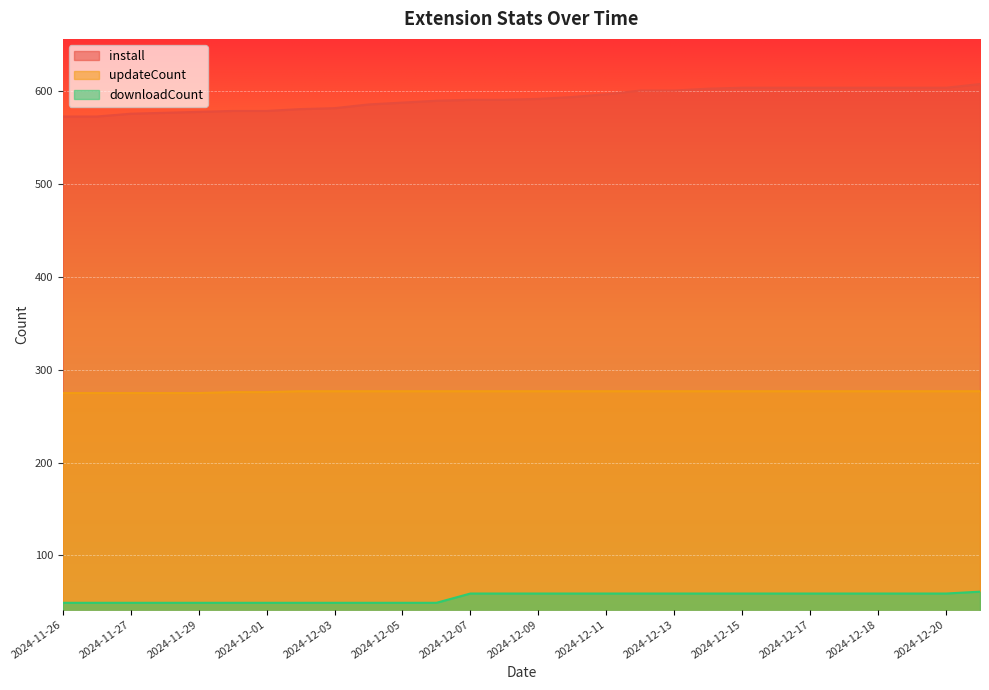

Rank the series at 2024-12-09 from highest to lowest value.

install, updateCount, downloadCount